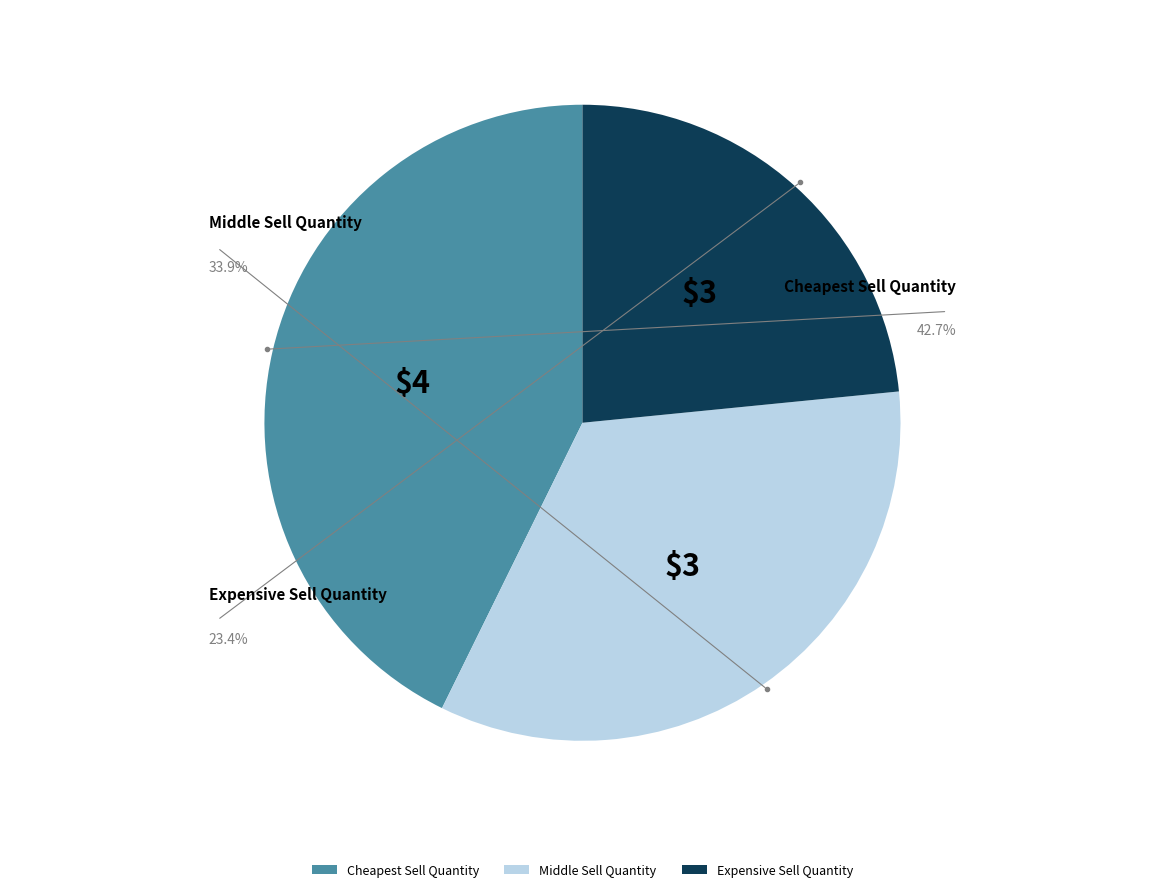

To the nearest percent, what is the difference between the Middle Sell Quantity and Expensive Sell Quantity slice percentages?

10%